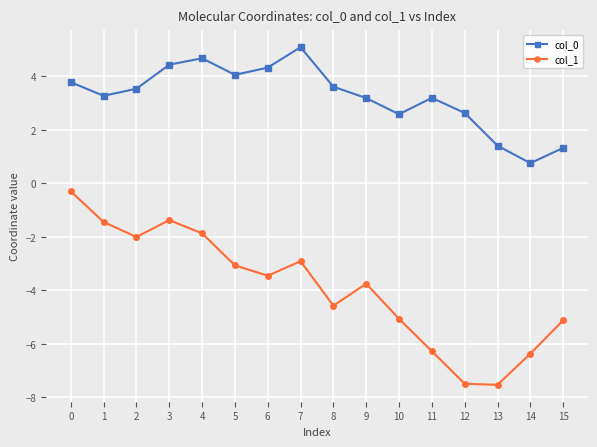

How many lines are shown in the chart?

2